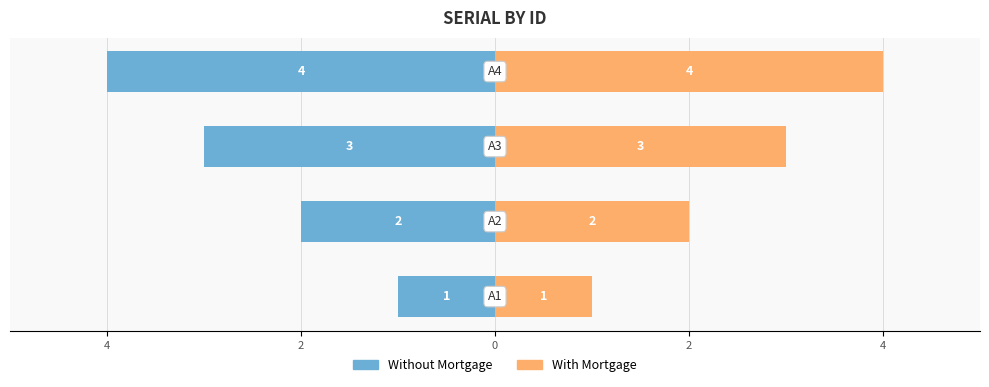

Does the chart contain stacked bars?

No